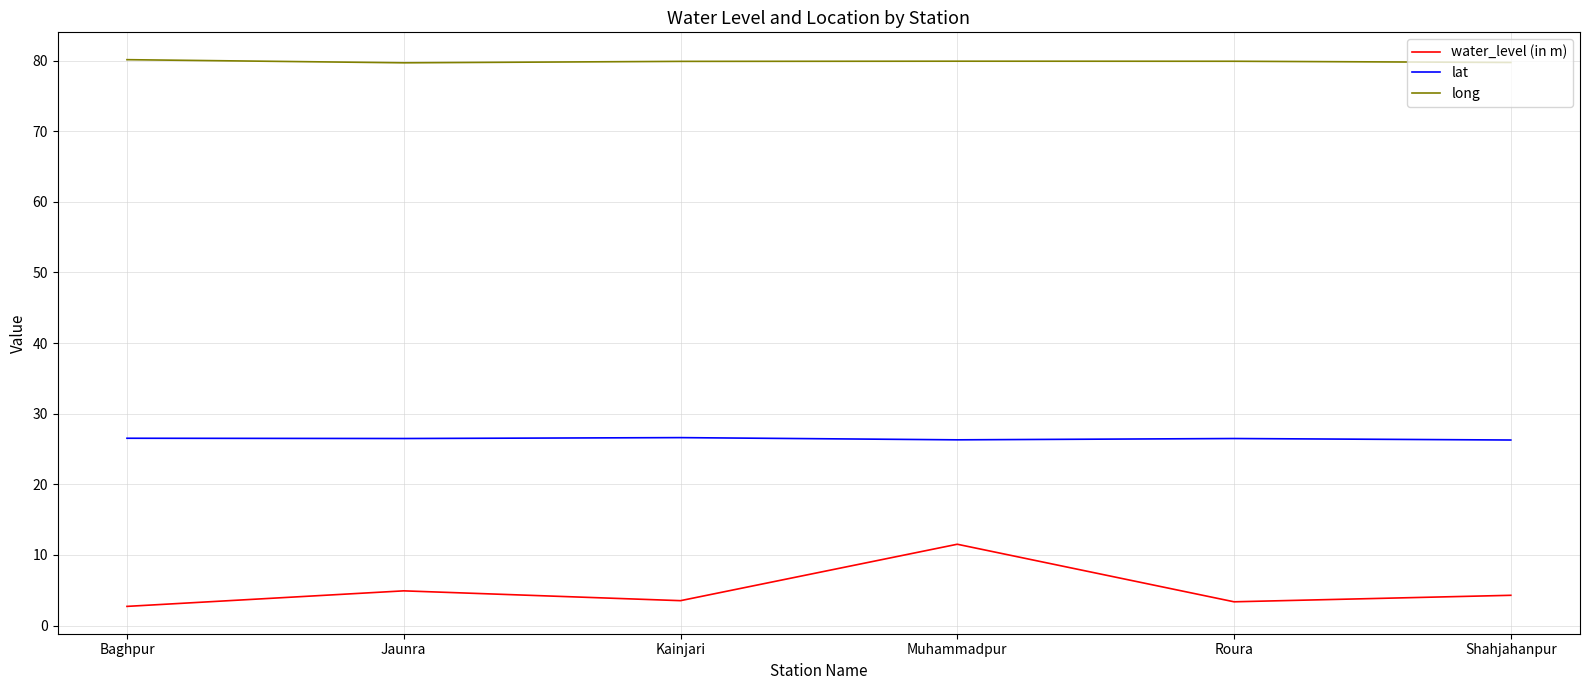

What is the sum of the water_level (in m) values at Shahjahanpur and Baghpur?

7.0